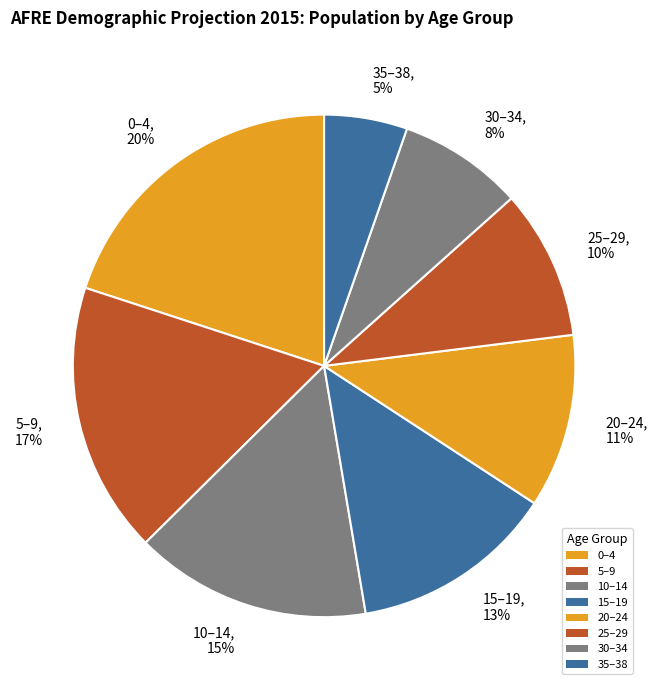

Which category has the biggest portion of the pie?

0–4, 20%